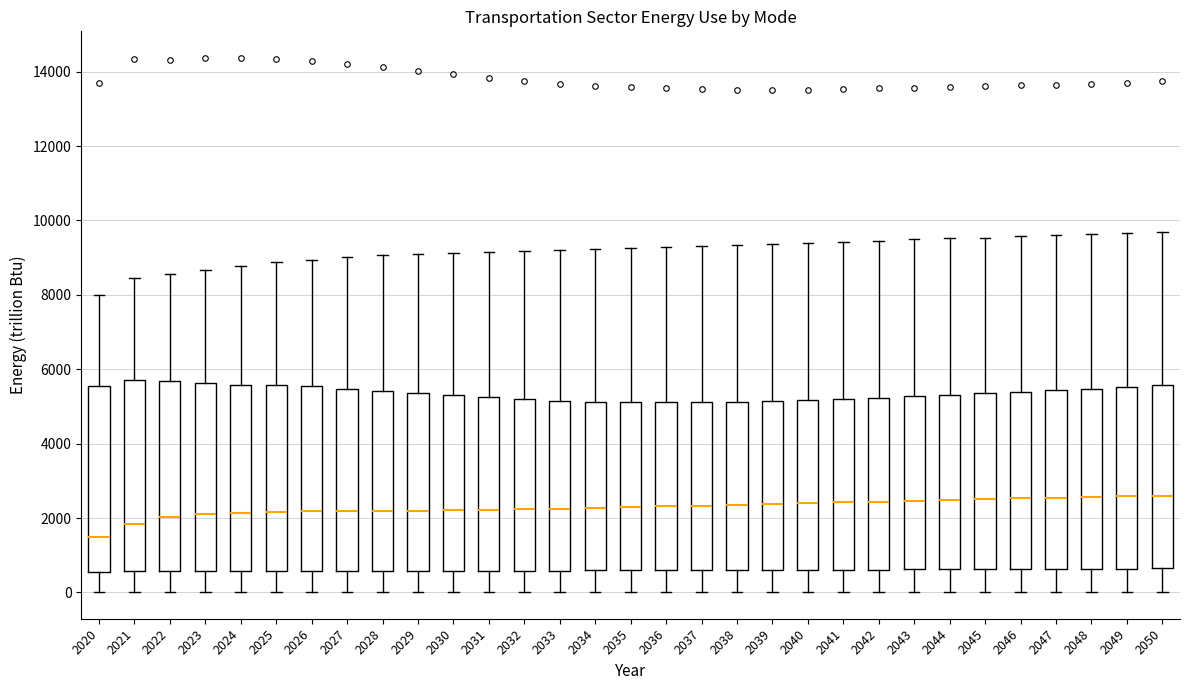

Reading left to right, transcribe this box plot: for each box, give where its median line is, the range the box spans, and where its two whiskers end, as read against the y-axis. The values are not printed on the chart, so give them approximately, as read against the axis.

2020: median 1400, box 600 to 5600, whiskers 0 to 8000
2021: median 1800, box 600 to 5800, whiskers 0 to 8400
2022: median 2000, box 600 to 5600, whiskers 0 to 8600
2023: median 2200, box 600 to 5600, whiskers 0 to 8600
2024: median 2200, box 600 to 5600, whiskers 0 to 8800
2025: median 2200, box 600 to 5600, whiskers 0 to 8800
2026: median 2200, box 600 to 5600, whiskers 0 to 9000
2027: median 2200, box 600 to 5400, whiskers 0 to 9000
2028: median 2200, box 600 to 5400, whiskers 0 to 9000
2029: median 2200, box 600 to 5400, whiskers 0 to 9200
2030: median 2200, box 600 to 5200, whiskers 0 to 9200
2031: median 2200, box 600 to 5200, whiskers 0 to 9200
2032: median 2200, box 600 to 5200, whiskers 0 to 9200
2033: median 2200, box 600 to 5200, whiskers 0 to 9200
2034: median 2200, box 600 to 5200, whiskers 0 to 9200
2035: median 2400, box 600 to 5200, whiskers 0 to 9200
2036: median 2400, box 600 to 5200, whiskers 0 to 9200
2037: median 2400, box 600 to 5200, whiskers 0 to 9400
2038: median 2400, box 600 to 5200, whiskers 0 to 9400
2039: median 2400, box 600 to 5200, whiskers 0 to 9400
2040: median 2400, box 600 to 5200, whiskers 0 to 9400
2041: median 2400, box 600 to 5200, whiskers 0 to 9400
2042: median 2400, box 600 to 5200, whiskers 0 to 9400
2043: median 2400, box 600 to 5200, whiskers 0 to 9400
2044: median 2400, box 600 to 5400, whiskers 0 to 9600
2045: median 2600, box 600 to 5400, whiskers 0 to 9600
2046: median 2600, box 600 to 5400, whiskers 0 to 9600
2047: median 2600, box 600 to 5400, whiskers 0 to 9600
2048: median 2600, box 600 to 5400, whiskers 0 to 9600
2049: median 2600, box 600 to 5600, whiskers 0 to 9600
2050: median 2600, box 600 to 5600, whiskers 0 to 9600